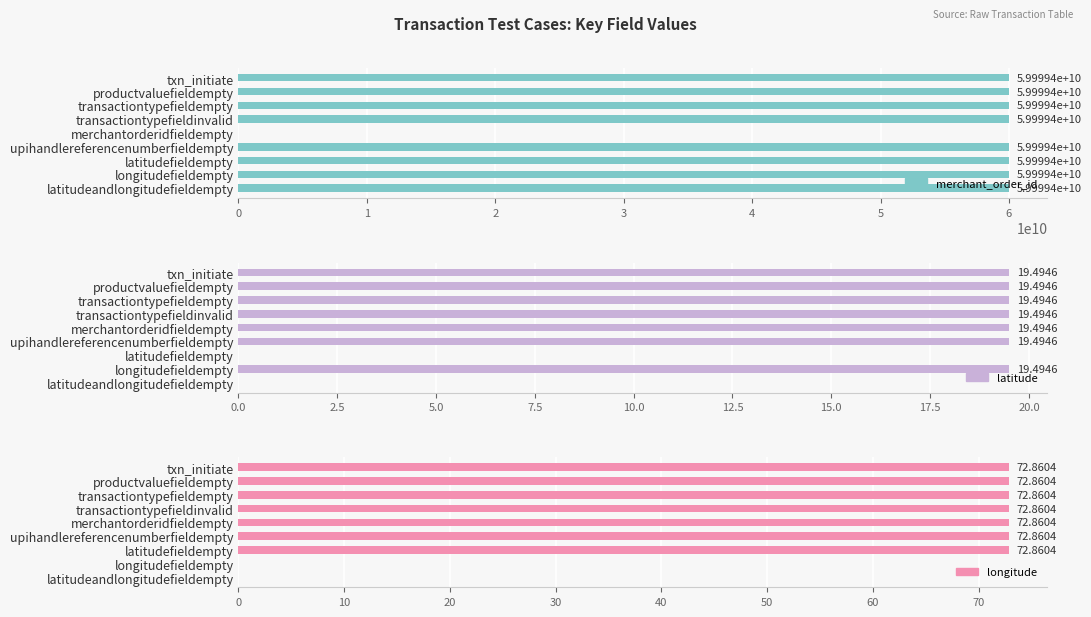

True or false: merchant_order_id has a value of 59999445696.0 at transactiontypefieldinvalid.

True